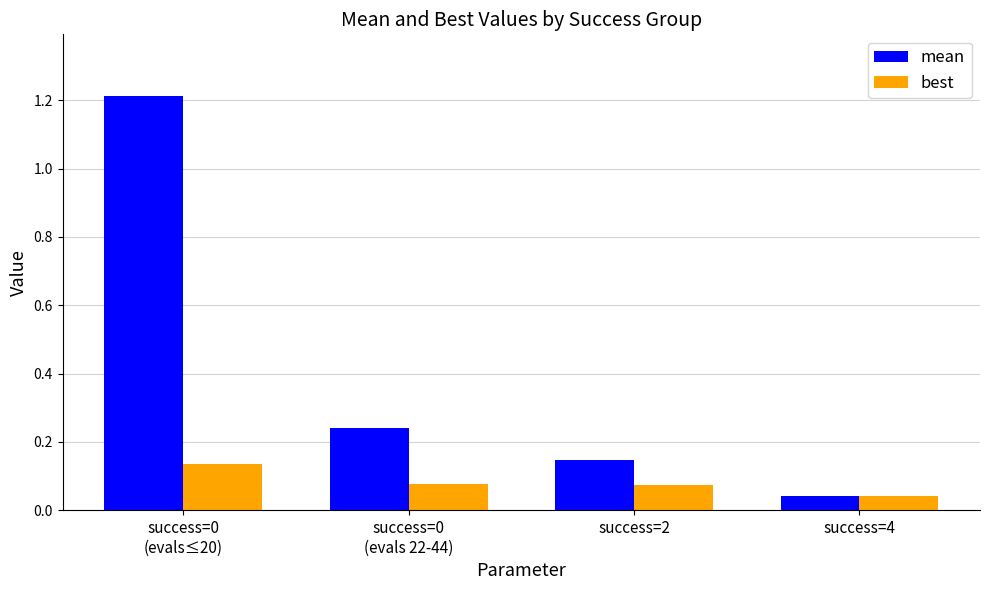

Rank the series by their maximum value, from highest to lowest.

mean, best